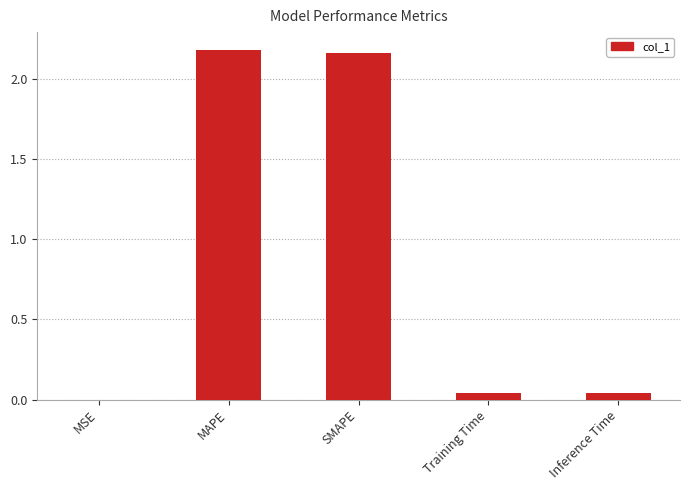

How many distinct data groups are displayed?

1